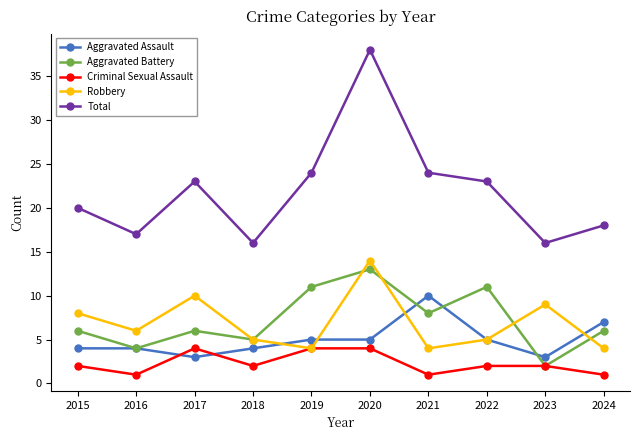

What is the spread (max minus min) of values at 2016?

16